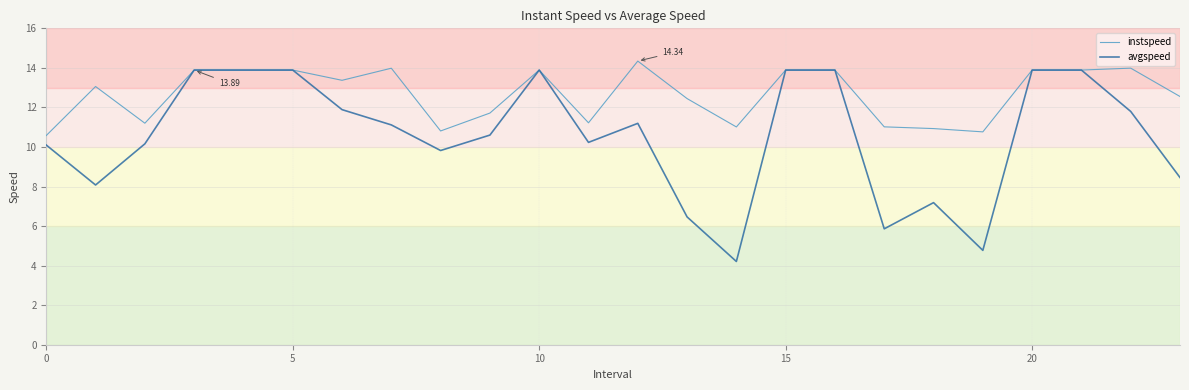

List the series in order of their overall mean, highest first.

instspeed, avgspeed